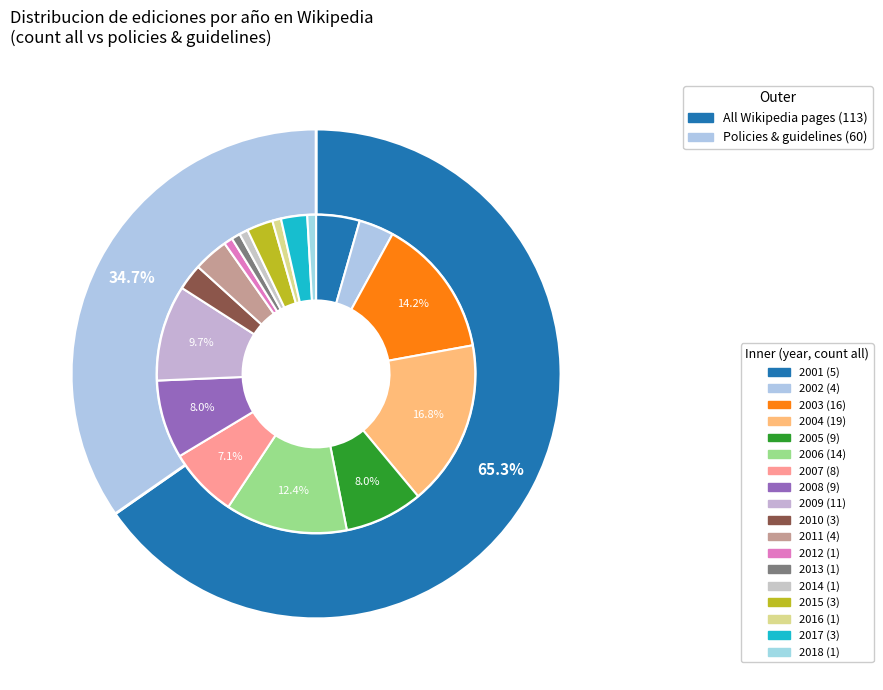

What percentage is the 2001 slice, to the nearest percent?

4%